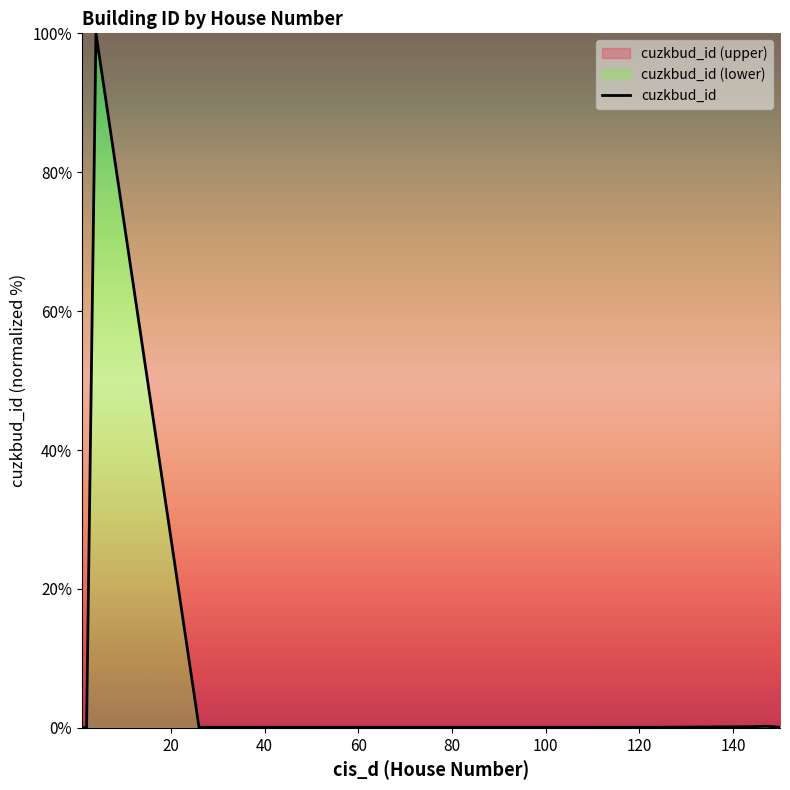

What is the greatest value displayed?

100.0